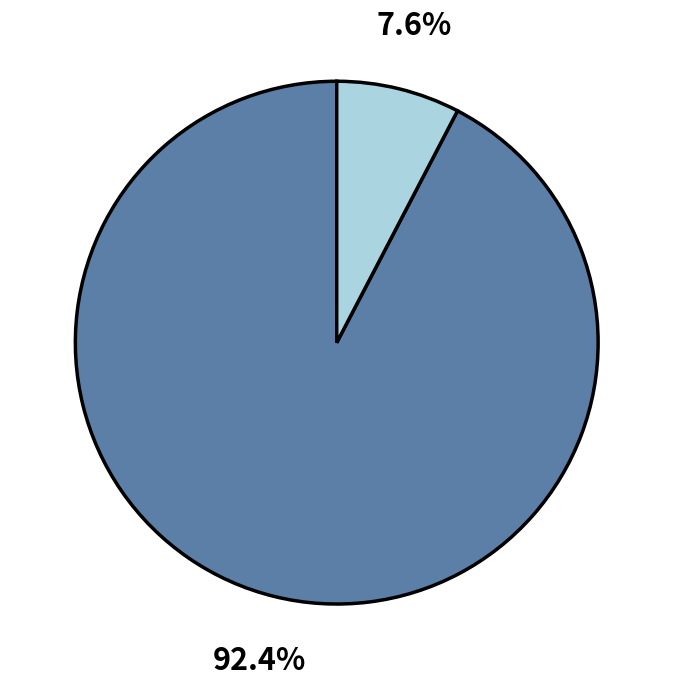

Count the number of slices in the pie.

2